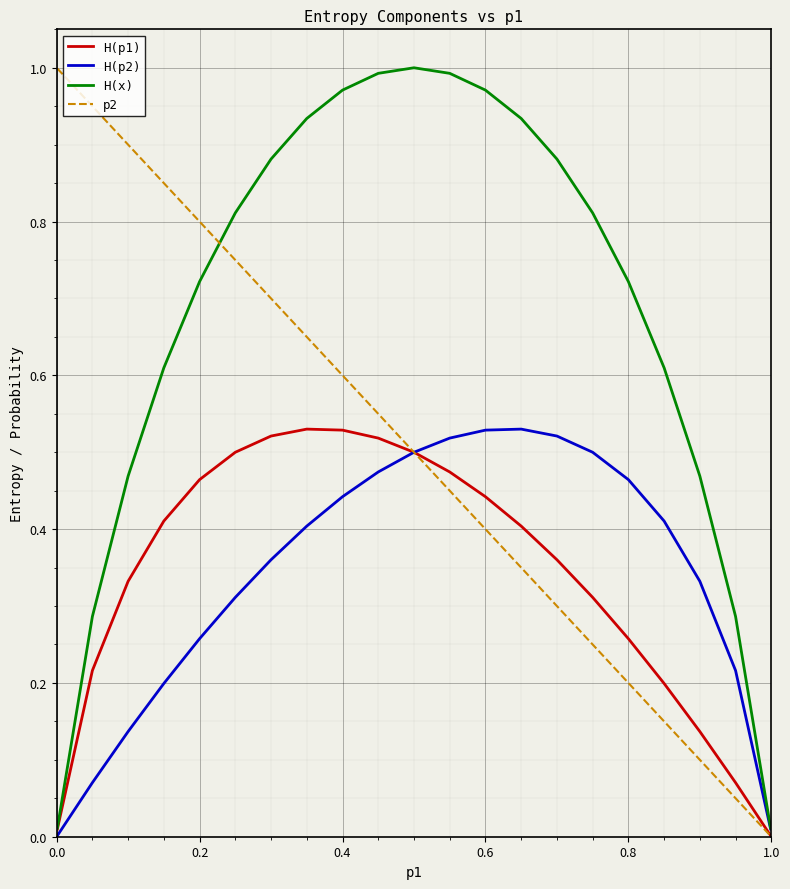

Which series has the largest total across all categories?

H(x)